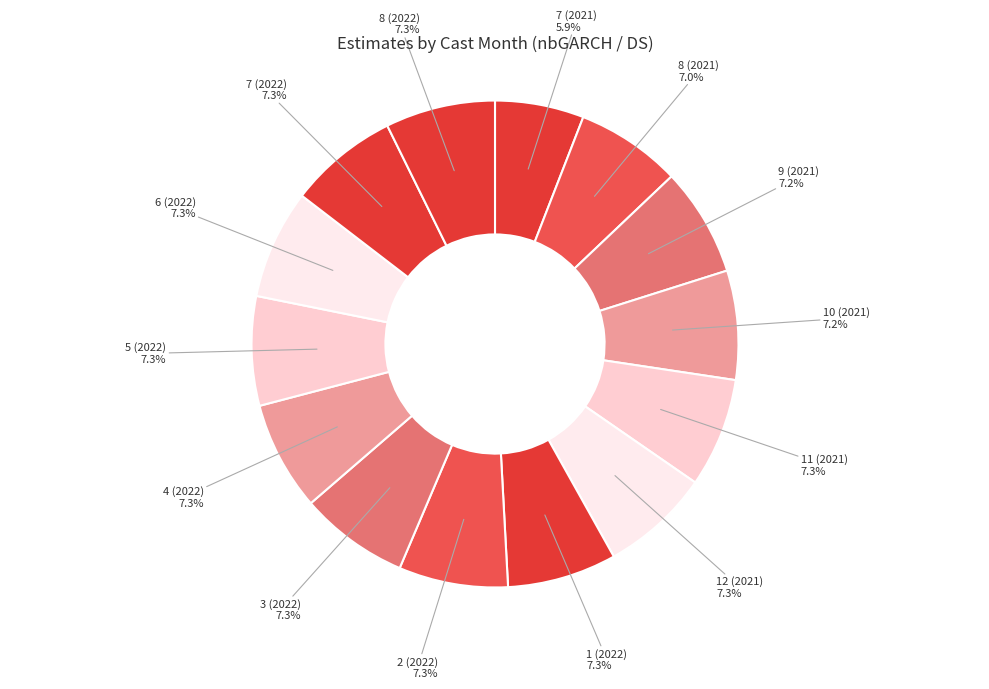

Which category has the smallest portion of the pie?

7 (2021)